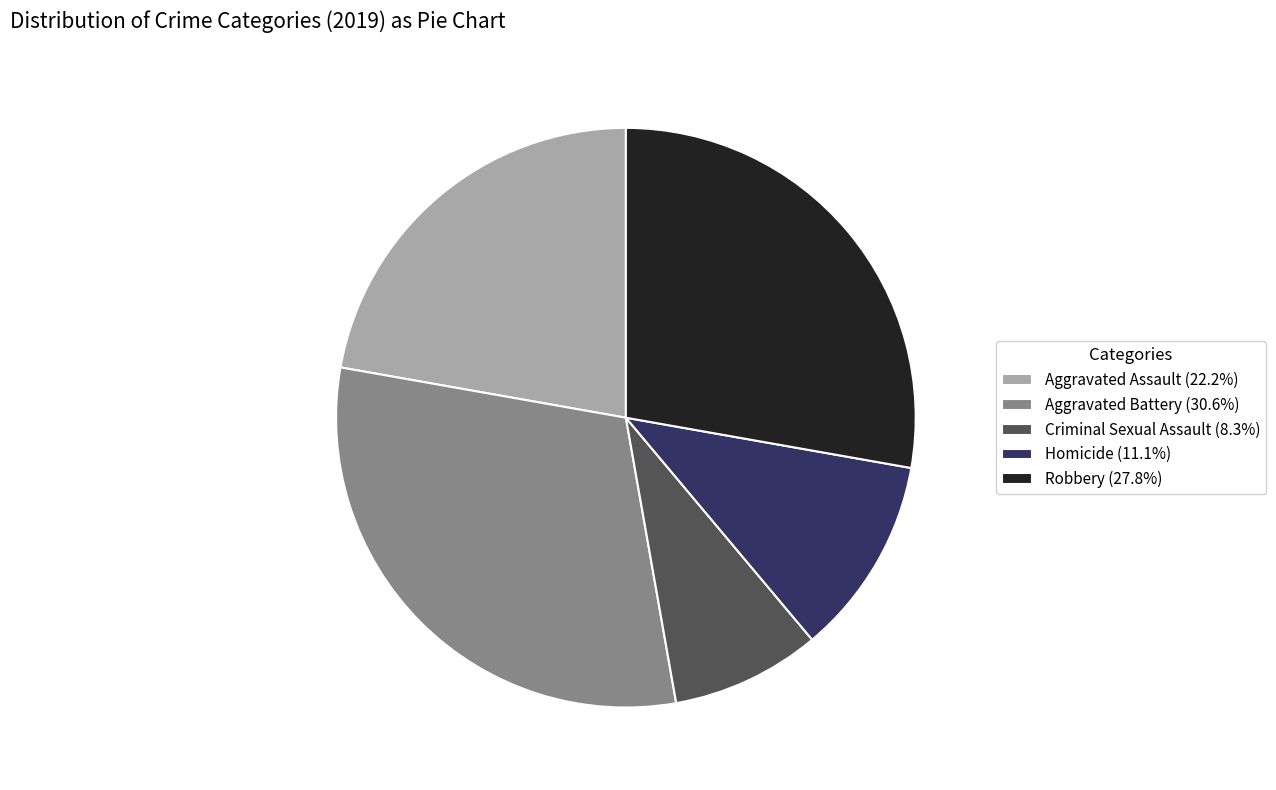

Does Aggravated Assault account for over 50% of the chart?

No